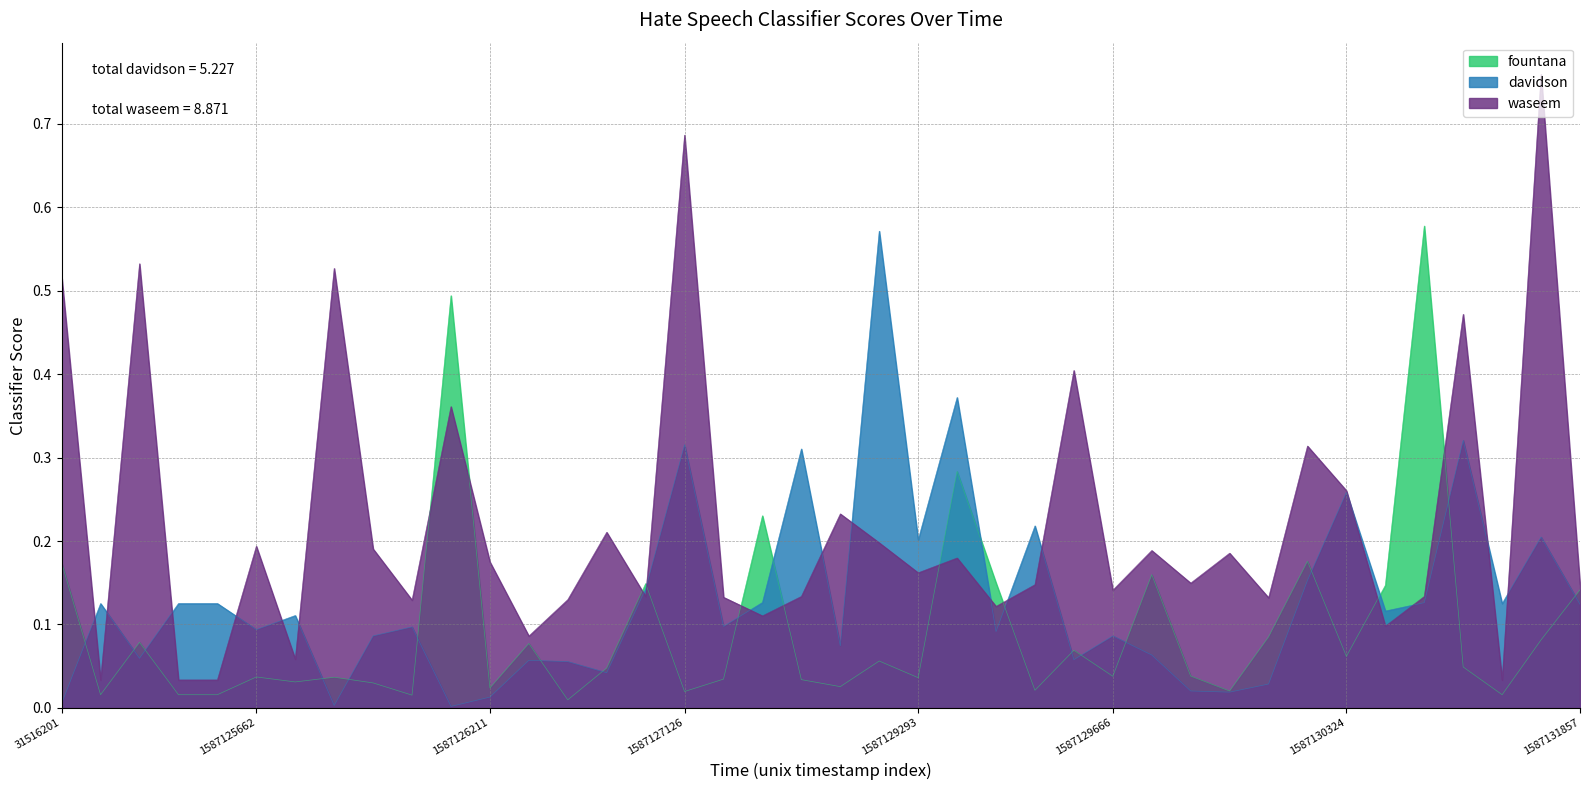

What is the difference between the fountana values at 38 and 10?

0.4